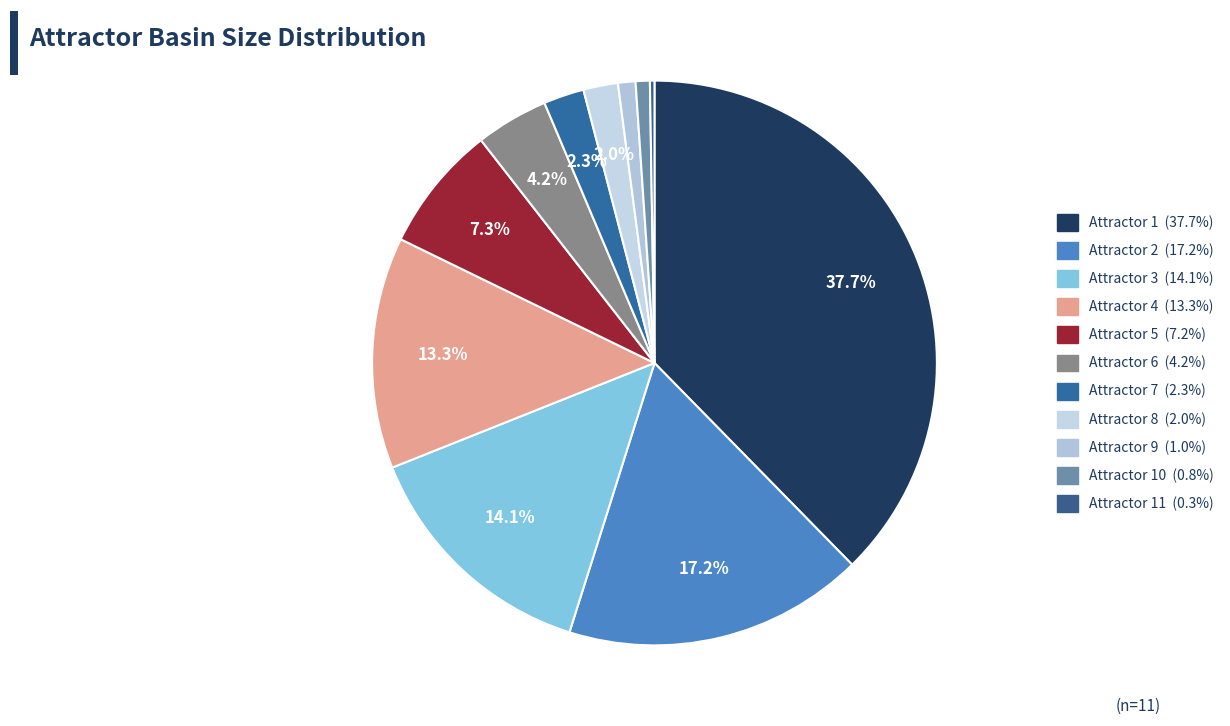

Rank the categories by value from highest to lowest.

Attractor 1, Attractor 2, Attractor 3, Attractor 4, Attractor 5, Attractor 6, Attractor 7, Attractor 8, Attractor 9, Attractor 10, Attractor 11